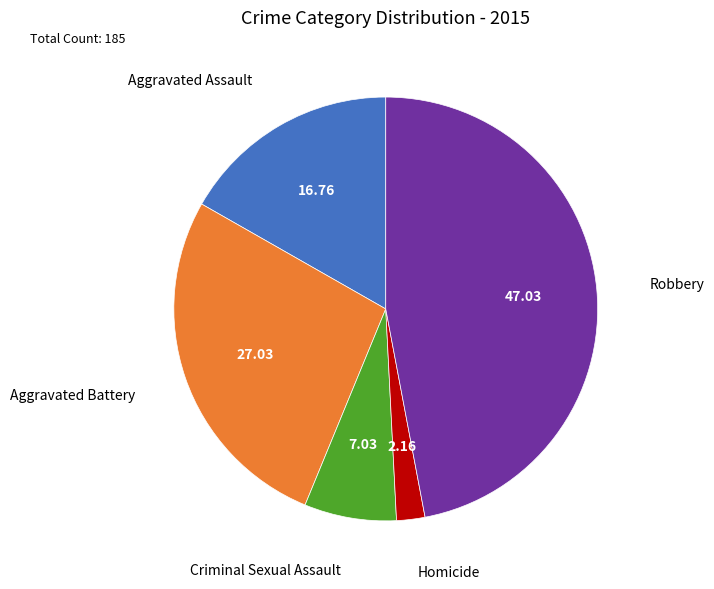

Is the sum of Robbery and Homicide greater than half?

No